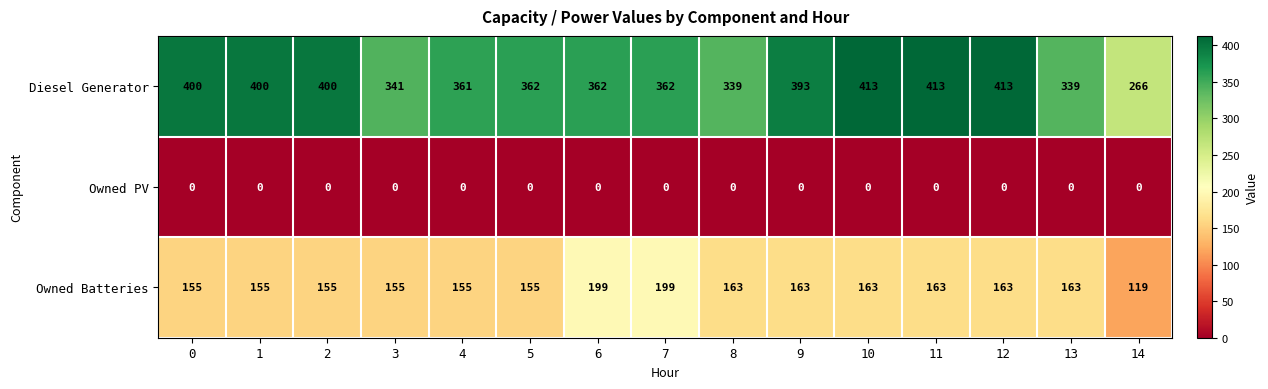

True or false: Diesel Generator has a value of 453 at 14.

False